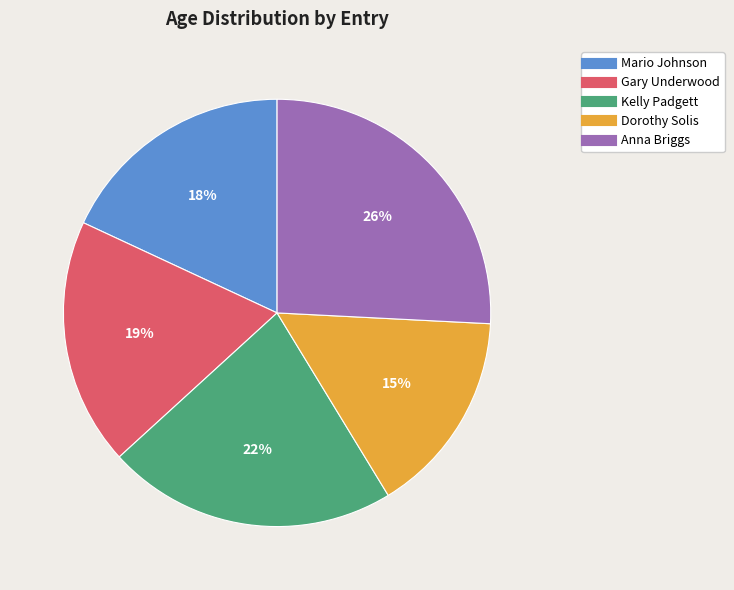

To the nearest percent, what portion does Mario Johnson represent?

18%